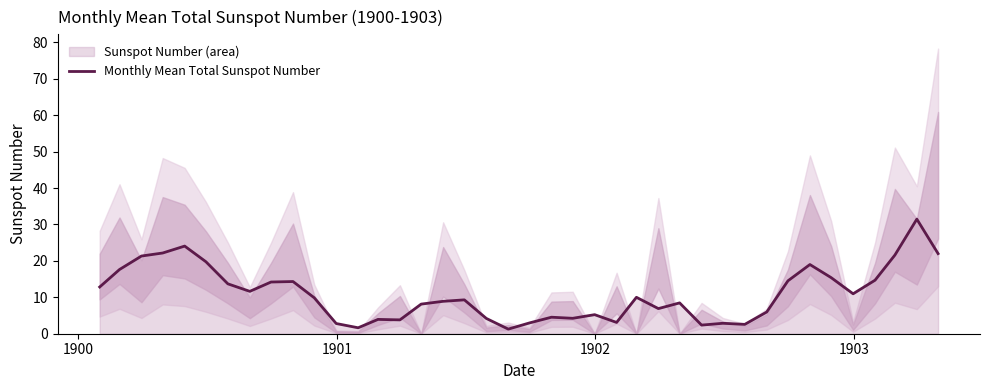

How many lines are shown in the chart?

1